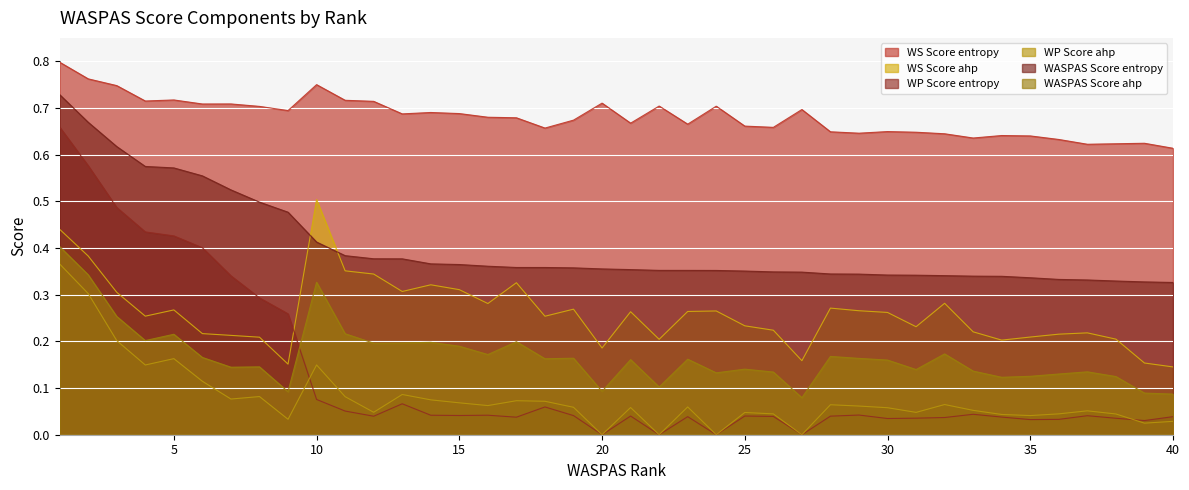

At which label does WASPAS Score entropy reach its peak?

1